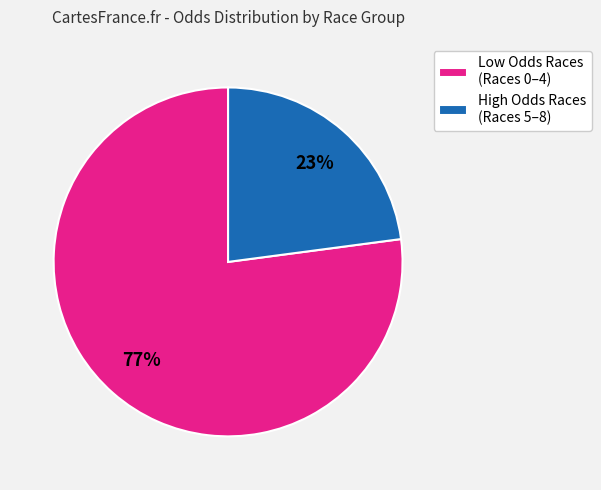

True or false: High Odds Races (Races 5–8) accounts for 36% of the total.

False